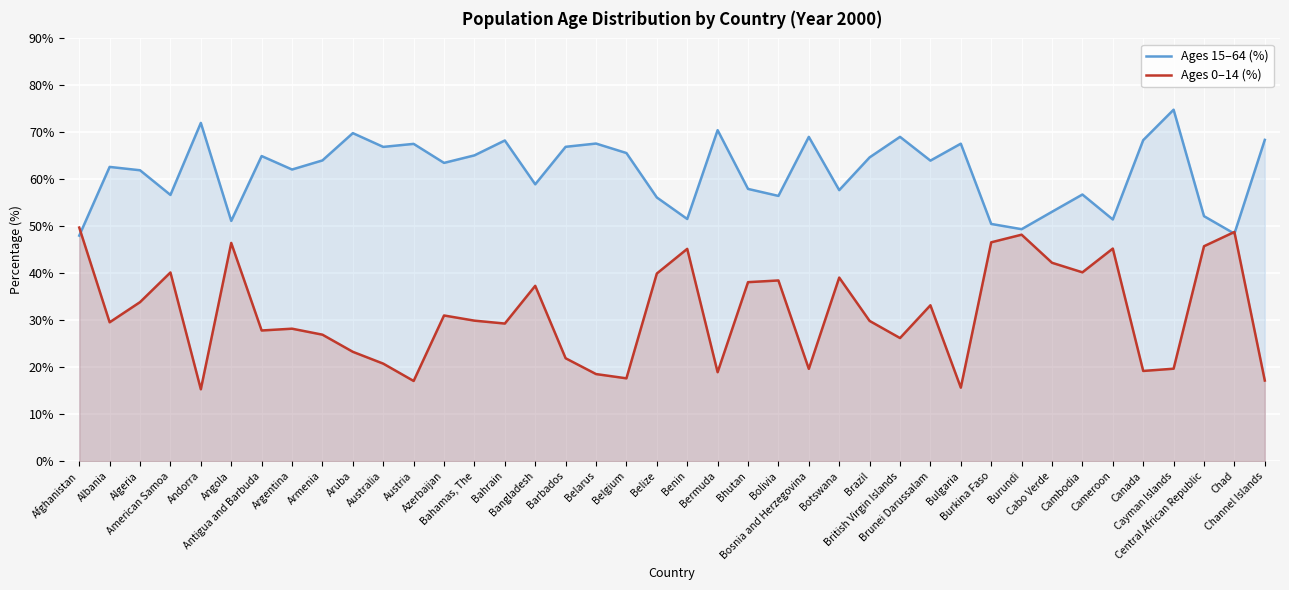

What is the label of the 2nd point from the right?

Chad